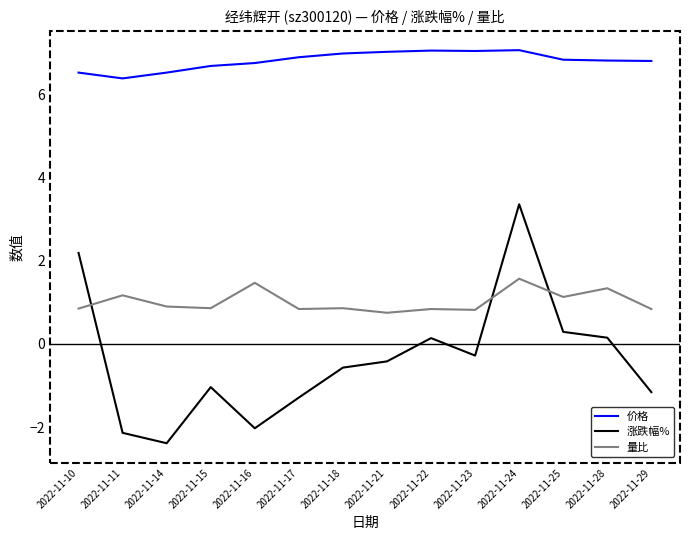

How many lines are shown in the chart?

3